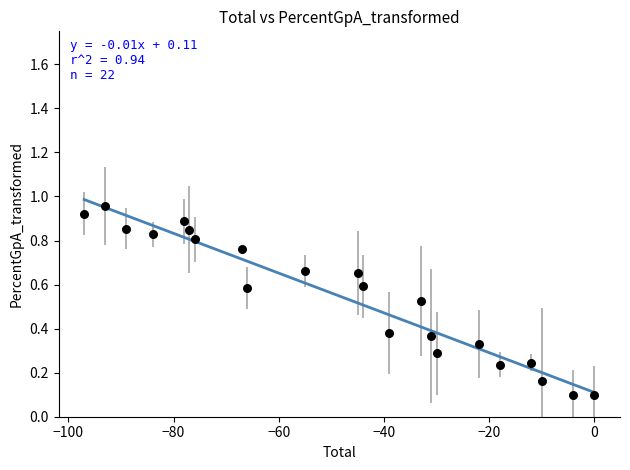

What is the range of X values (max minus min)?

97.0